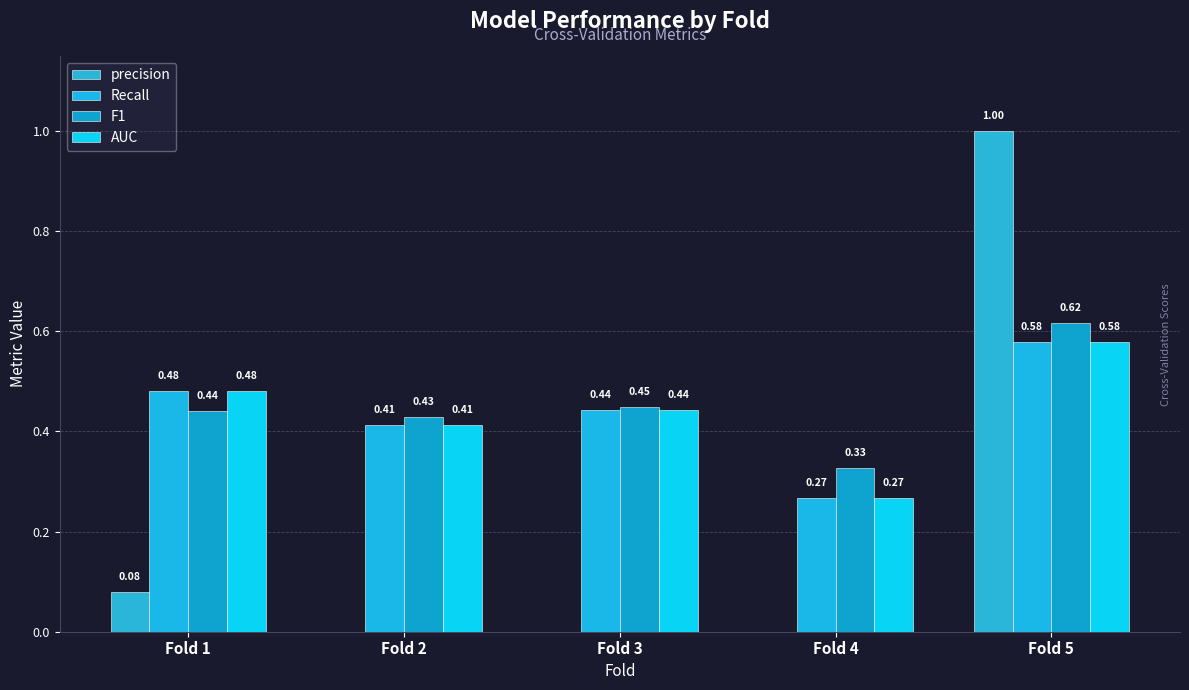

What is the difference between the second highest and minimum values in the AUC series?

0.2